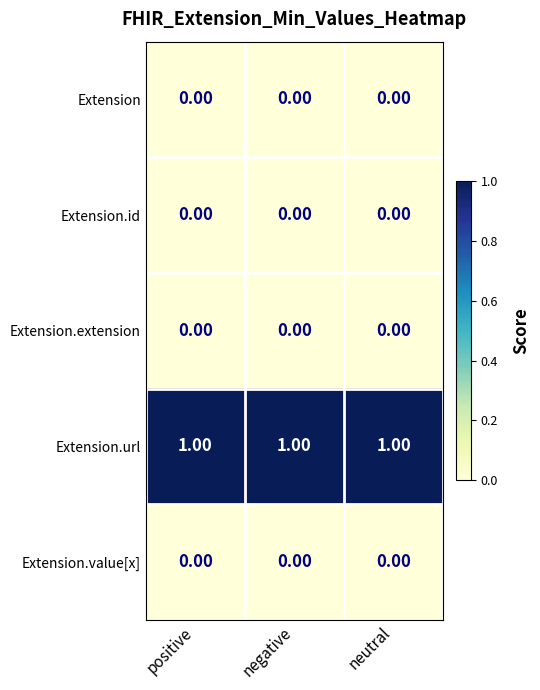

What is the sum of all Extension.url values?

3